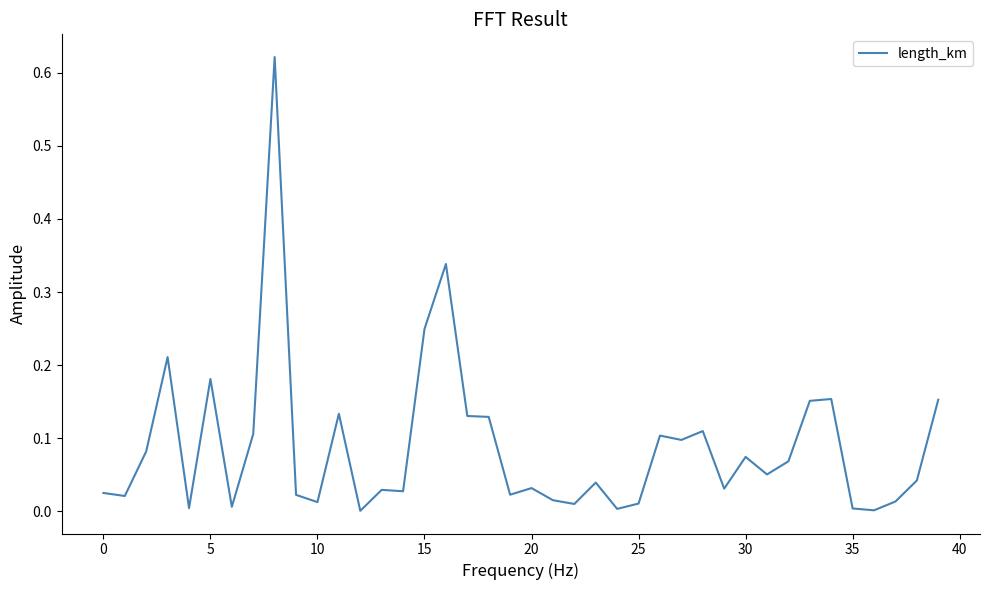

How many points are lower than both their immediate neighbors (excluding endpoints)?

13